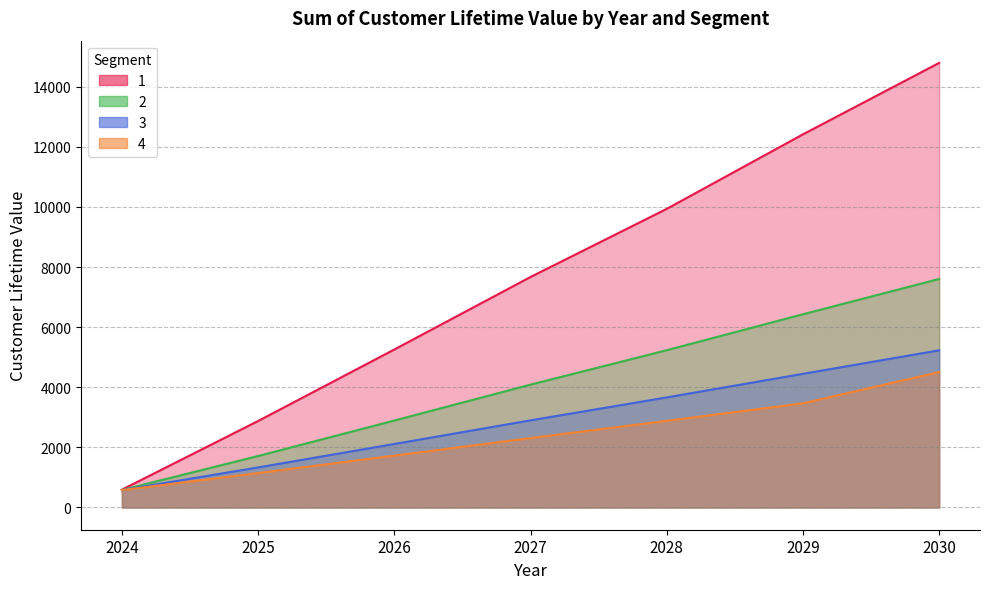

Which series ends up on top after the final intersection of 3 and 4?

3